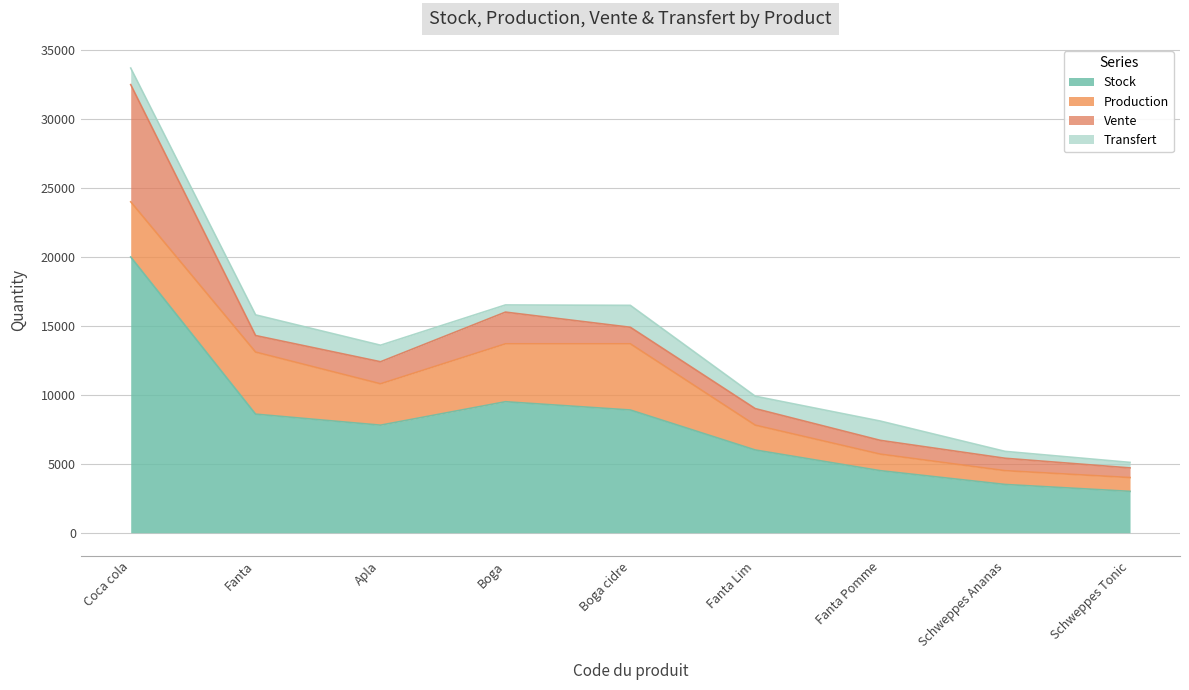

What is the average value of the Stock series?

7978